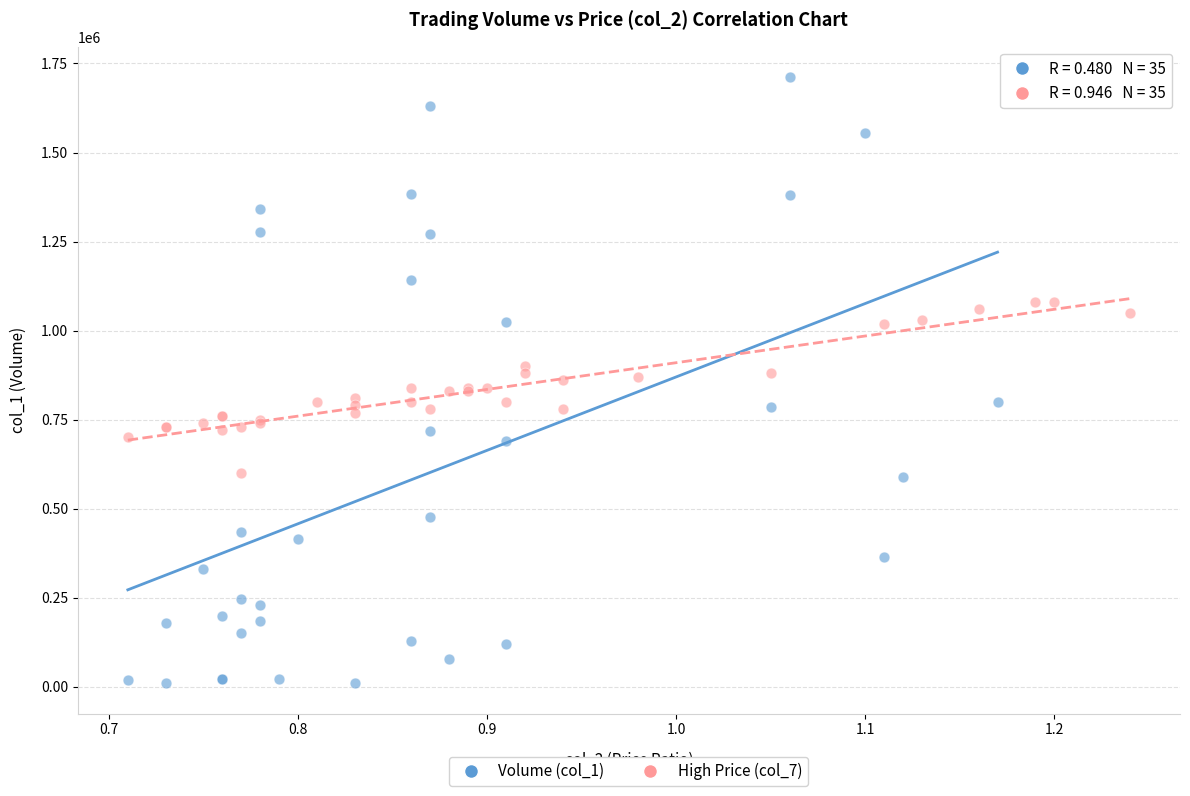

Which series reaches the minimum Y coordinate?

Volume (col_1)